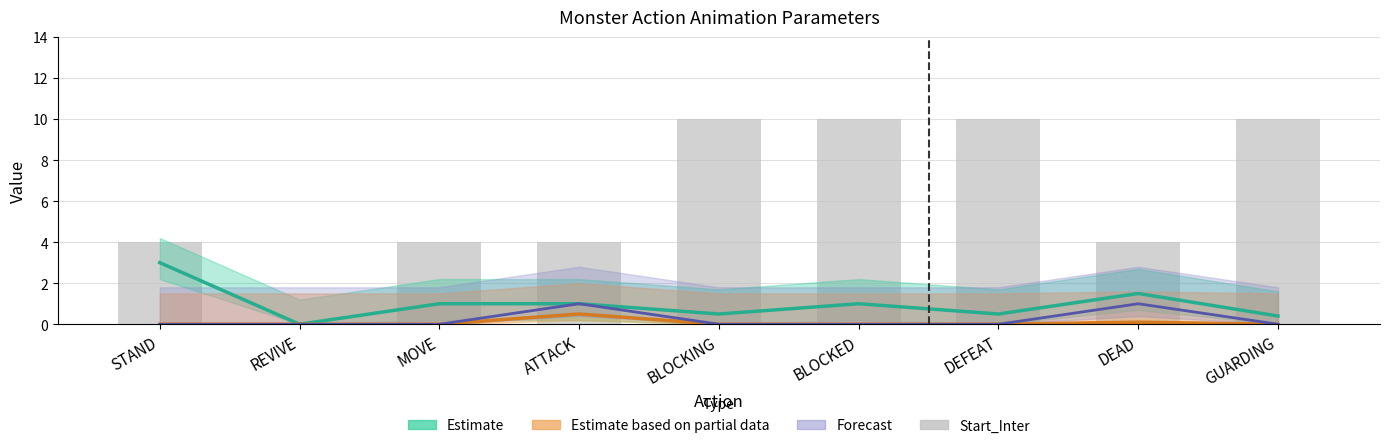

Reading left to right, what are all the values shown in this chart?

STAND=4	REVIVE=0	MOVE=4	ATTACK=4	BLOCKING=10	BLOCKED=10	DEFEAT=10	DEAD=4	GUARDING=10